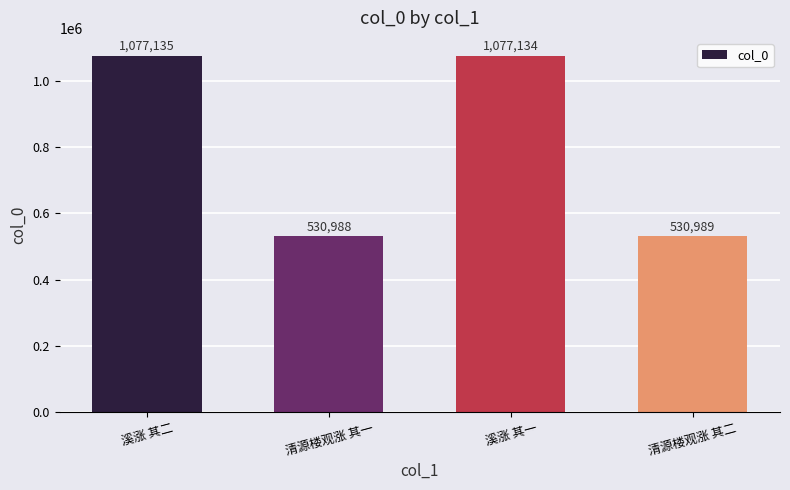

Reading left to right, list all the values displayed in this chart.

溪涨 其二=1077135	清源楼观涨 其一=530988	溪涨 其一=1077134	清源楼观涨 其二=530989